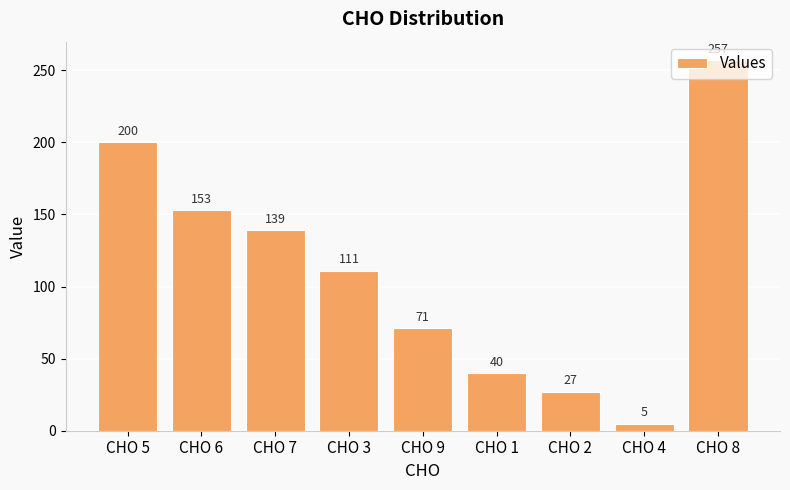

Read the value at CHO 5, to the nearest 5.

200